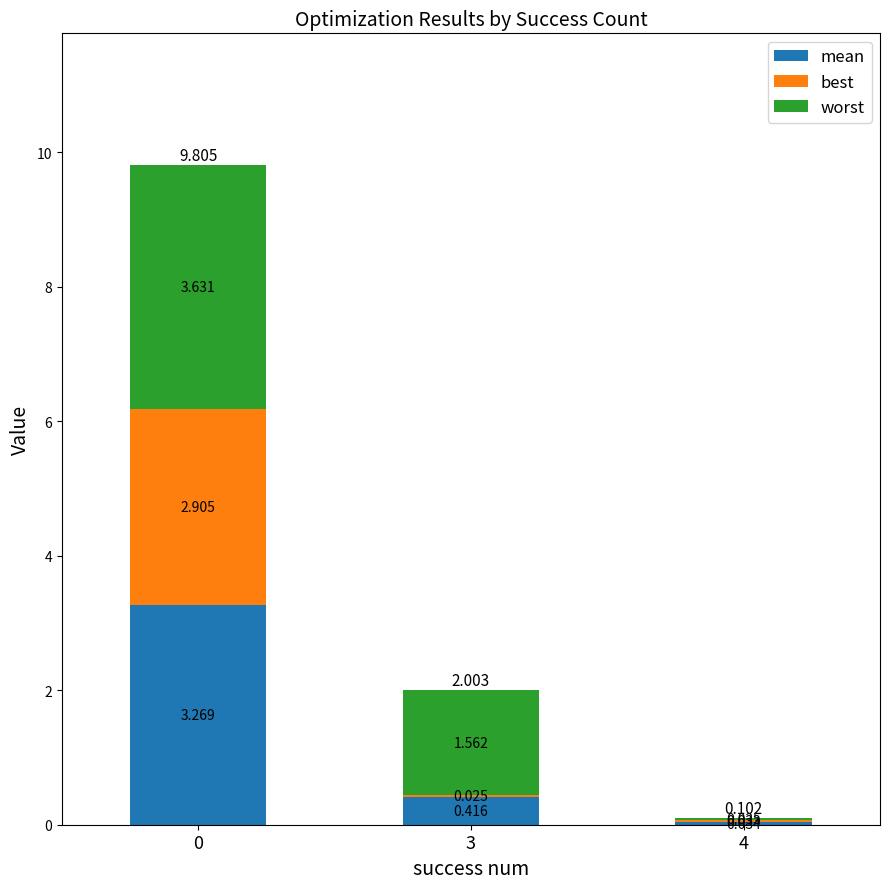

Are the bars grouped side by side (vs. stacked)?

No